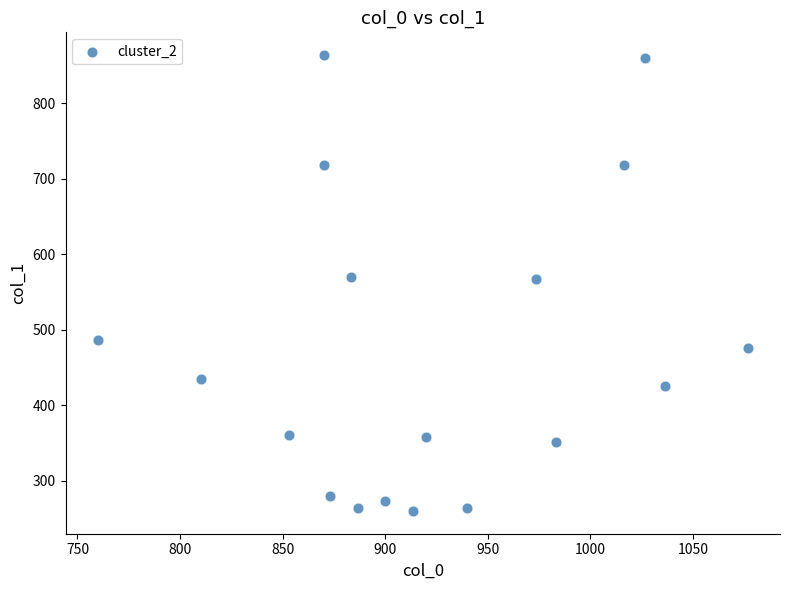

What is the range of Y values (max minus min)?

604.1